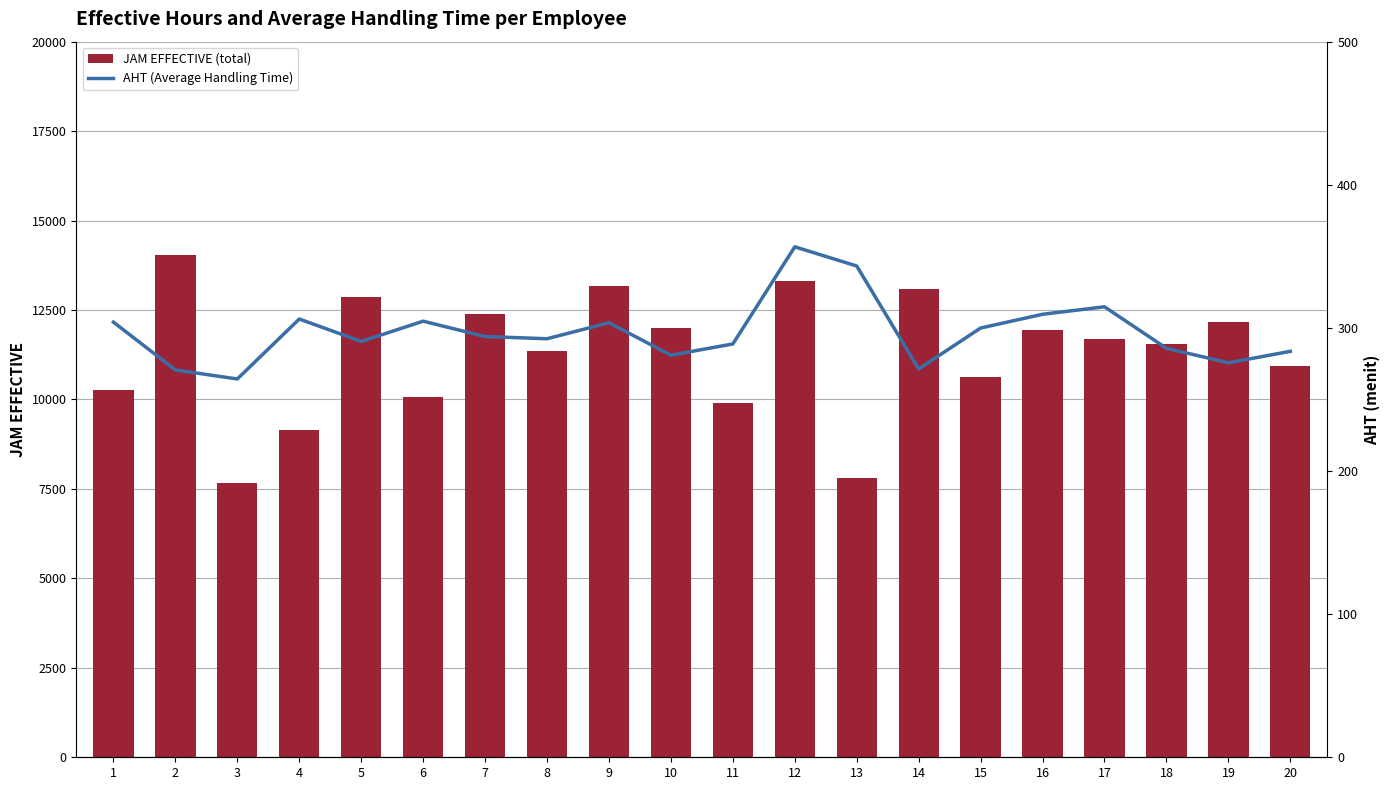

How many groups of bars are there?

20